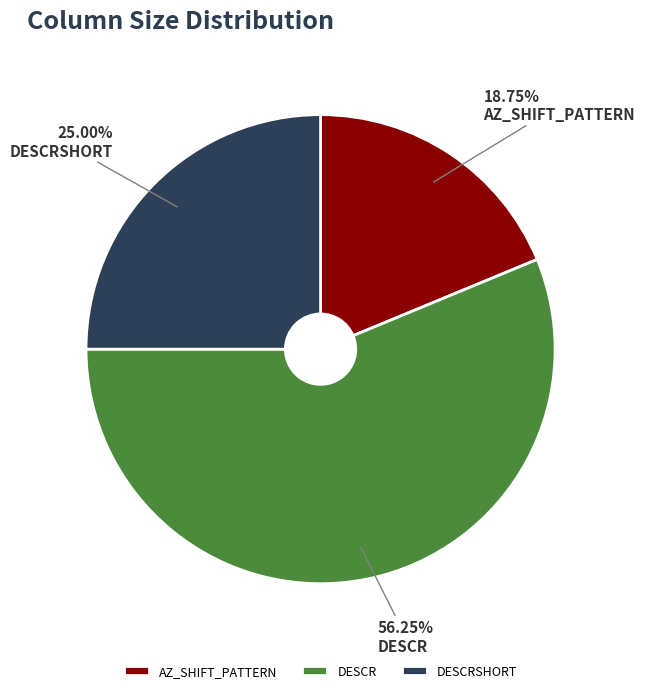

Count the number of slices in the pie.

3